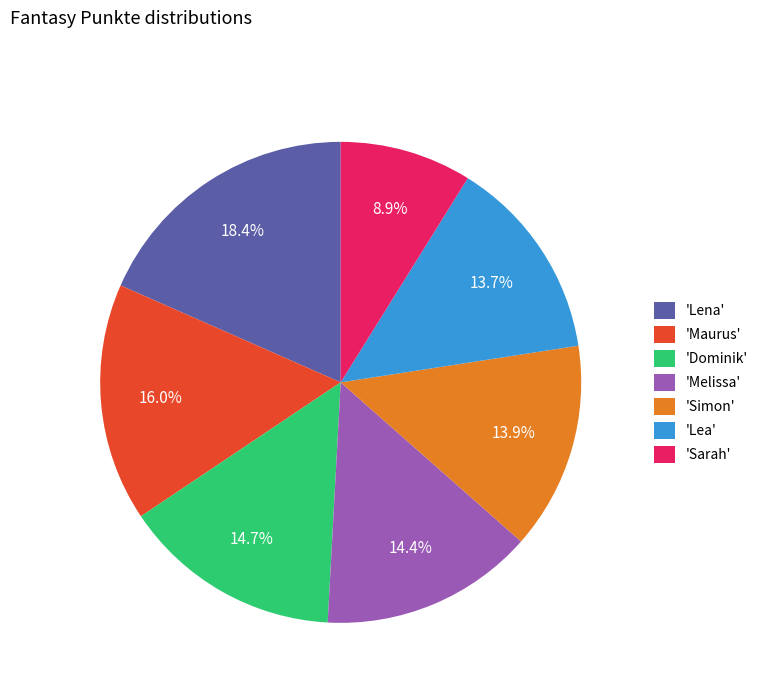

Approximately how many times larger is the value at 'Lena' compared to 'Lea'?

1.3